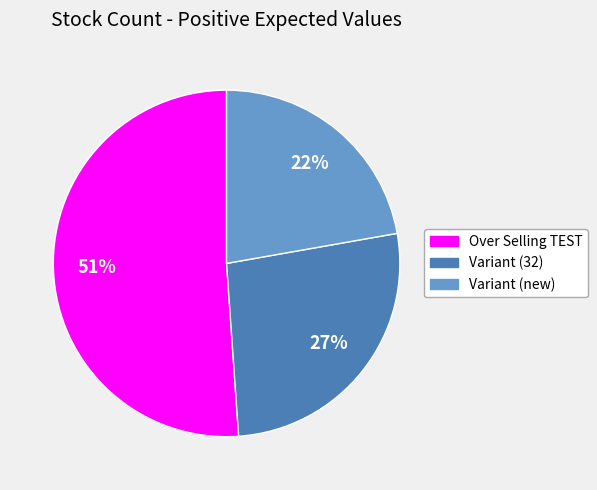

To the nearest percent, what is the difference between the largest and smallest slice percentages?

29%